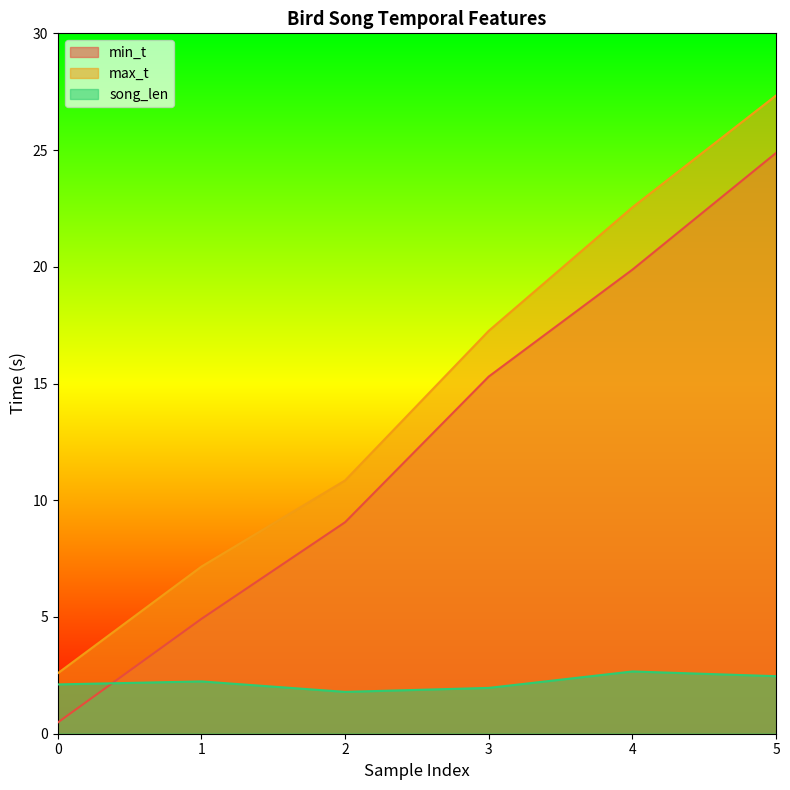

How many data points in max_t are above 17?

3